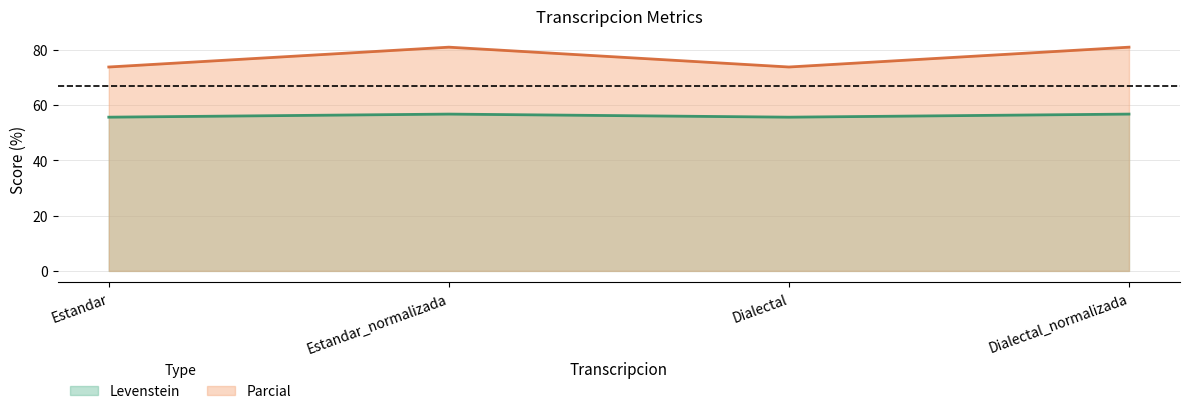

Rank the series by their average value, from highest to lowest.

Parcial, Levenstein